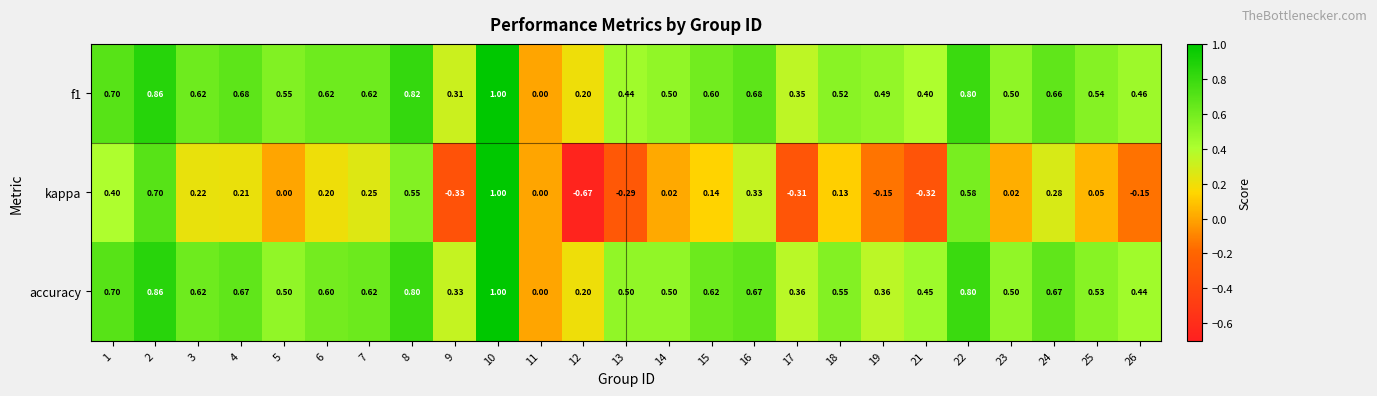

What is the total value across all series at 22?

2.2